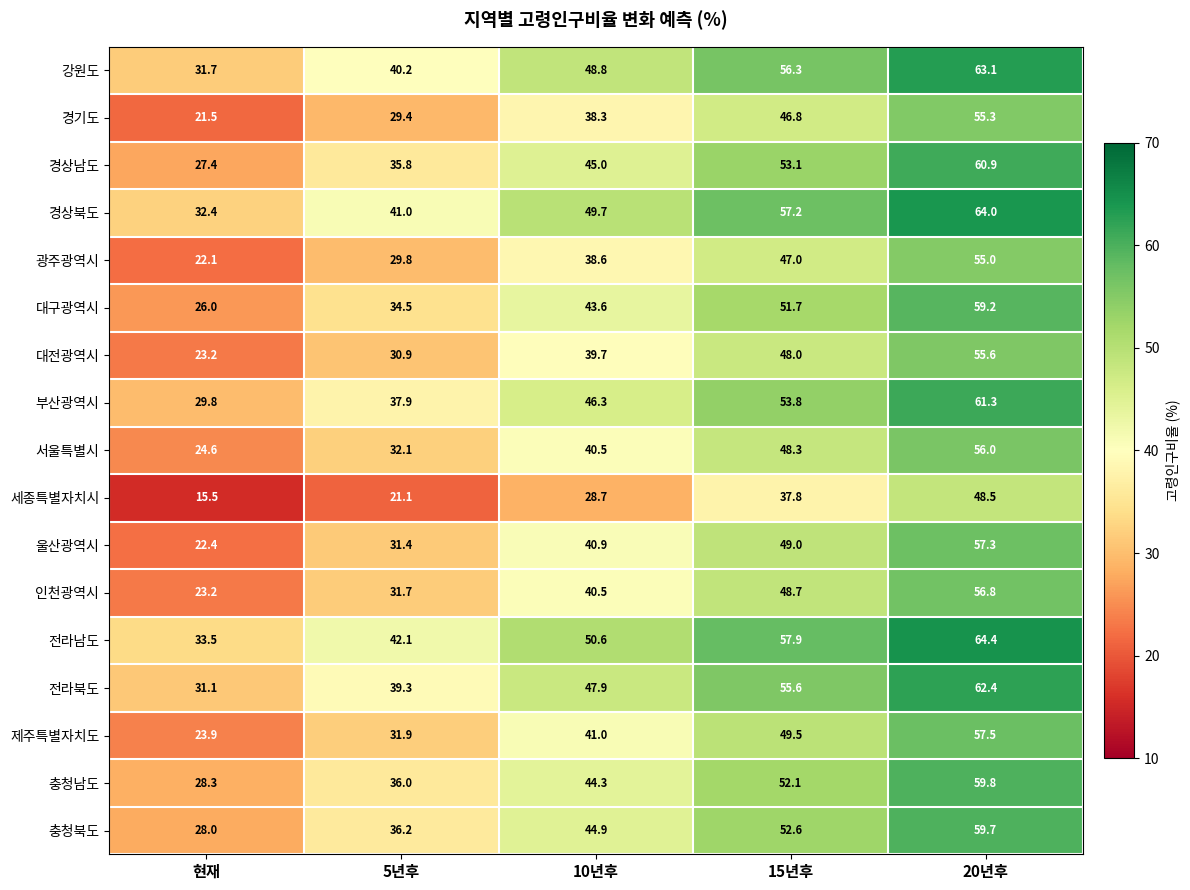

At which label is 광주광역시 closest to 38?

10년후